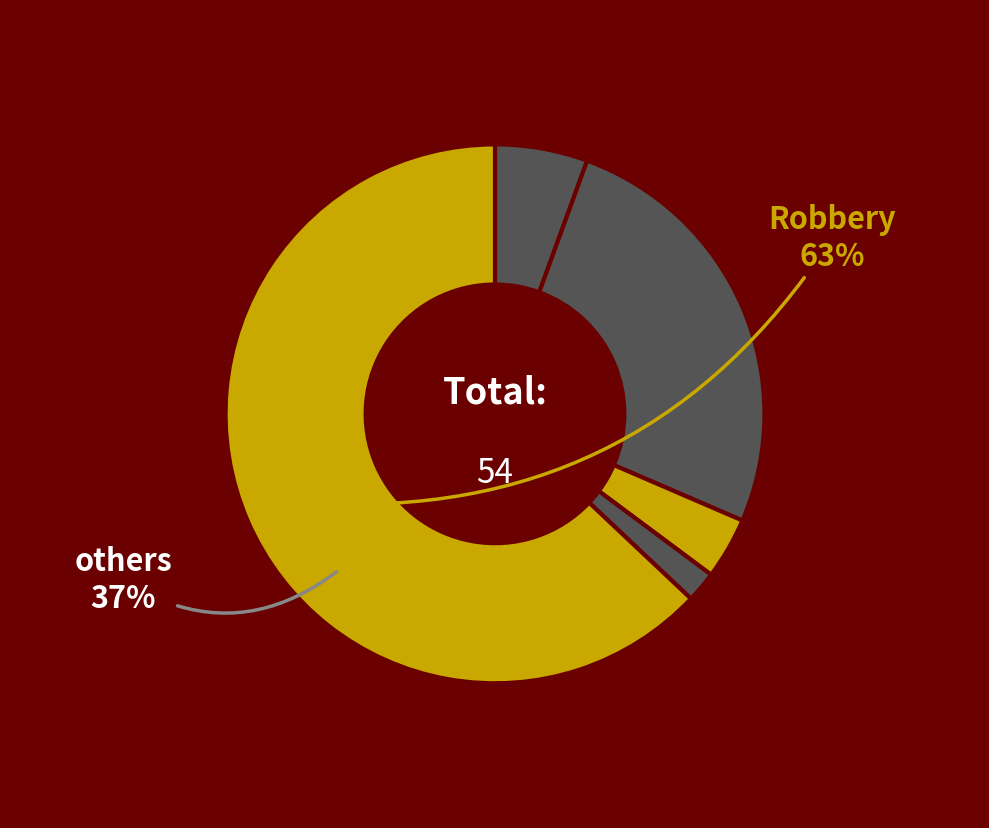

To the nearest percent, what portion does Robbery represent?

63%